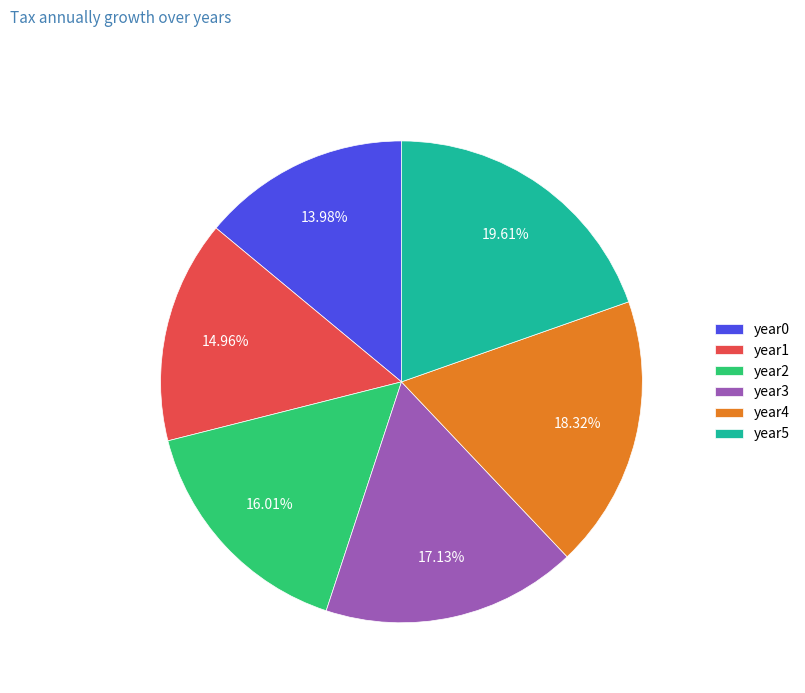

Is there any slice that represents more than half of the pie?

No